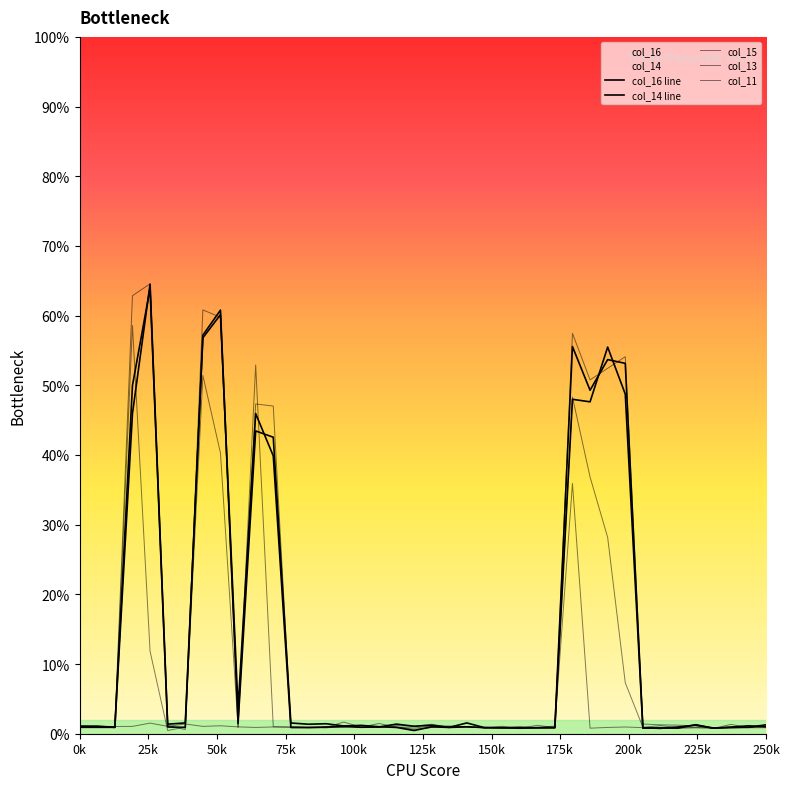

The value of col_14 line at 24 is 1.5. True or false?

False